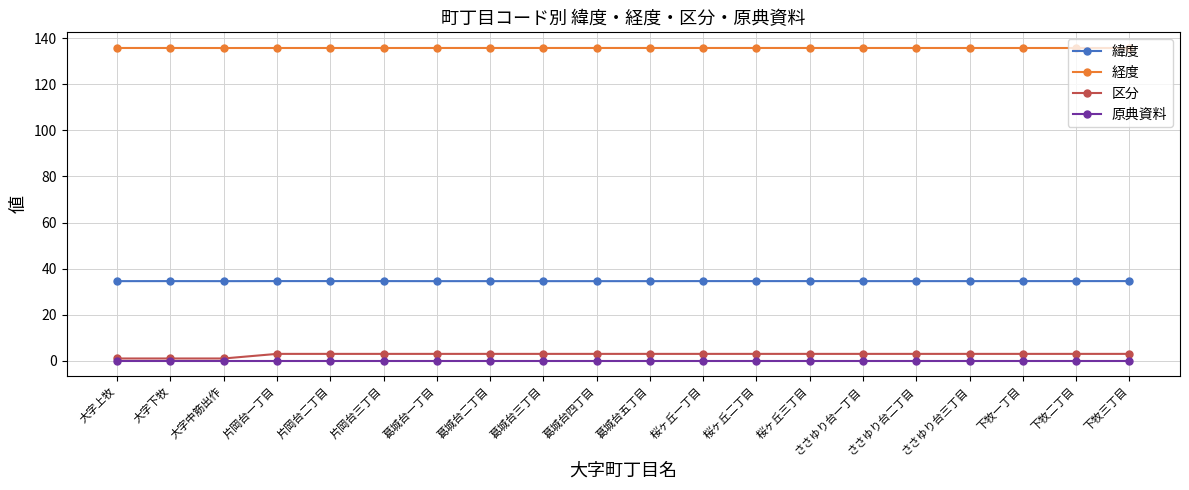

Is the value of 原典資料 at 桜ヶ丘三丁目 greater than the value of 経度 at 桜ヶ丘三丁目?

No